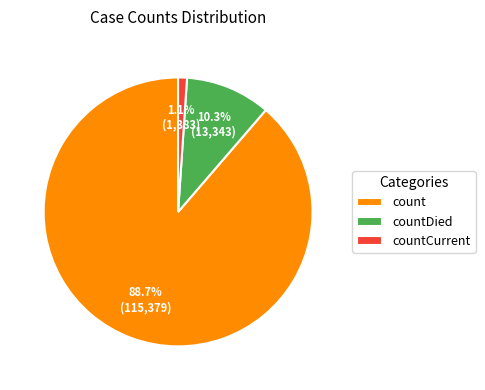

Between countCurrent and count, which is larger?

count